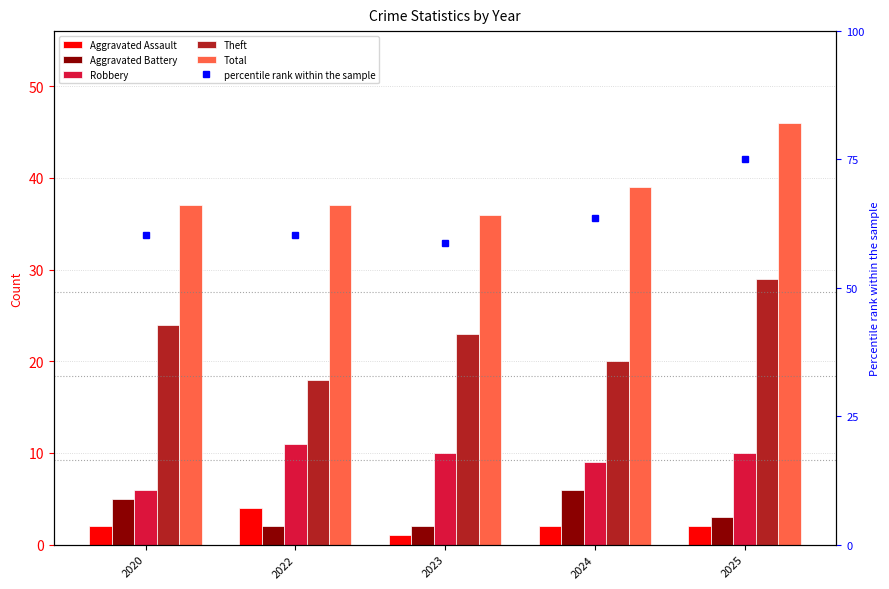

Count the Aggravated Battery values in the range 2 to 5.

4